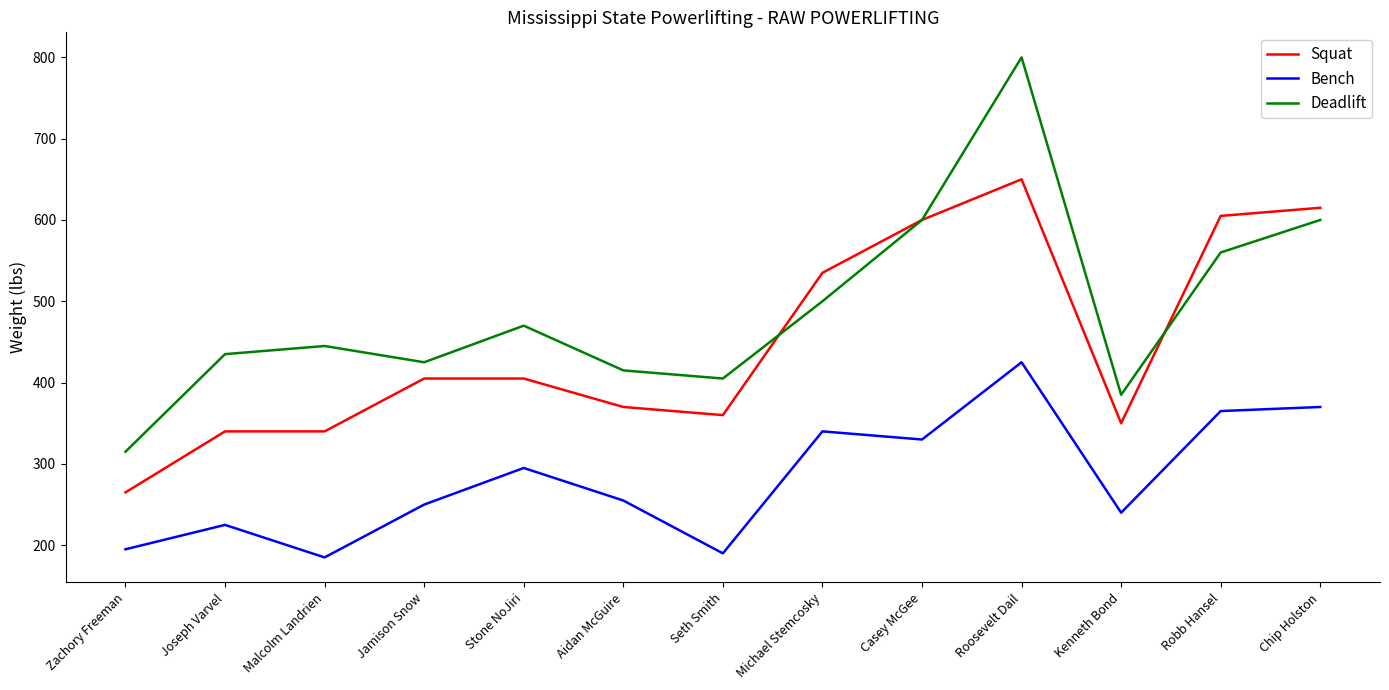

Which label corresponds to the largest value in the chart?

Roosevelt Dail